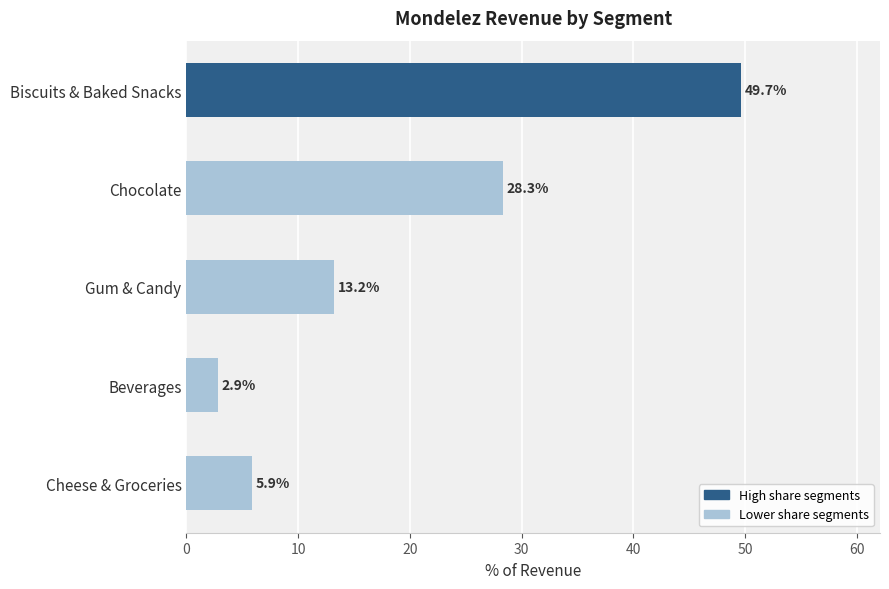

The value at Chocolate is 28.3. True or false?

True